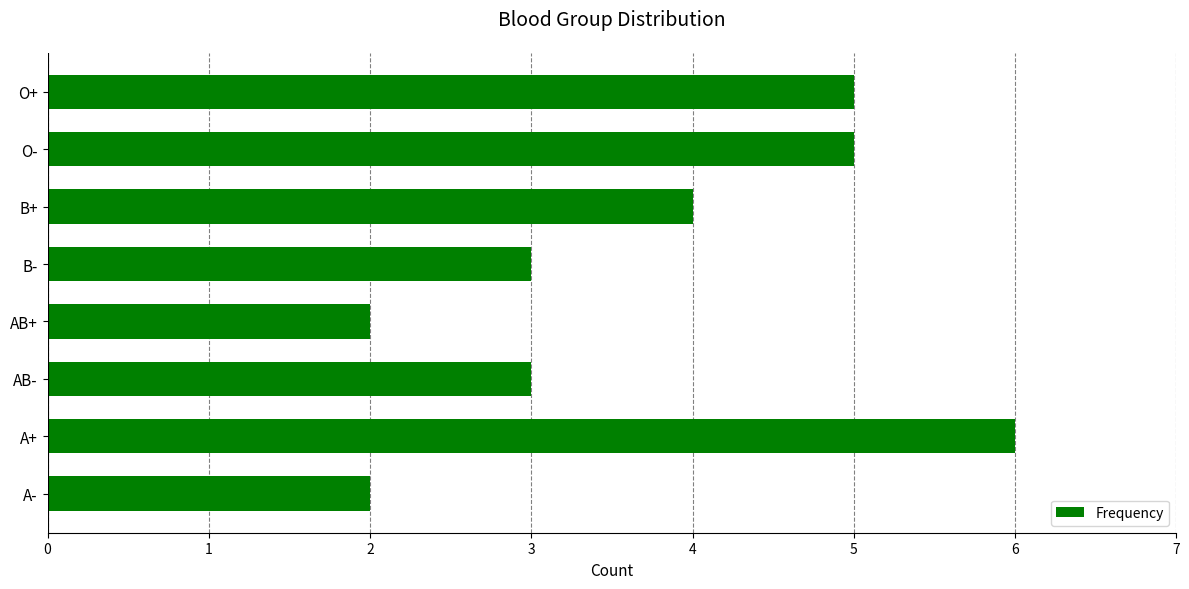

What is the change in value from AB+ to O-?

+3